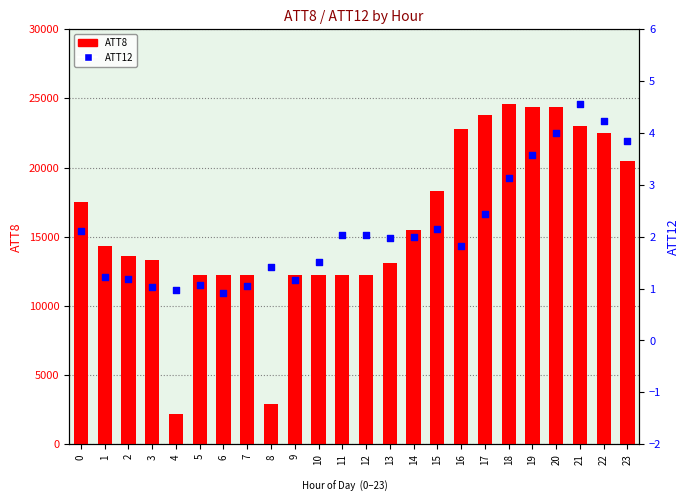

Is the value of ATT8 at 9 greater than the value of ATT12 at 23?

Yes